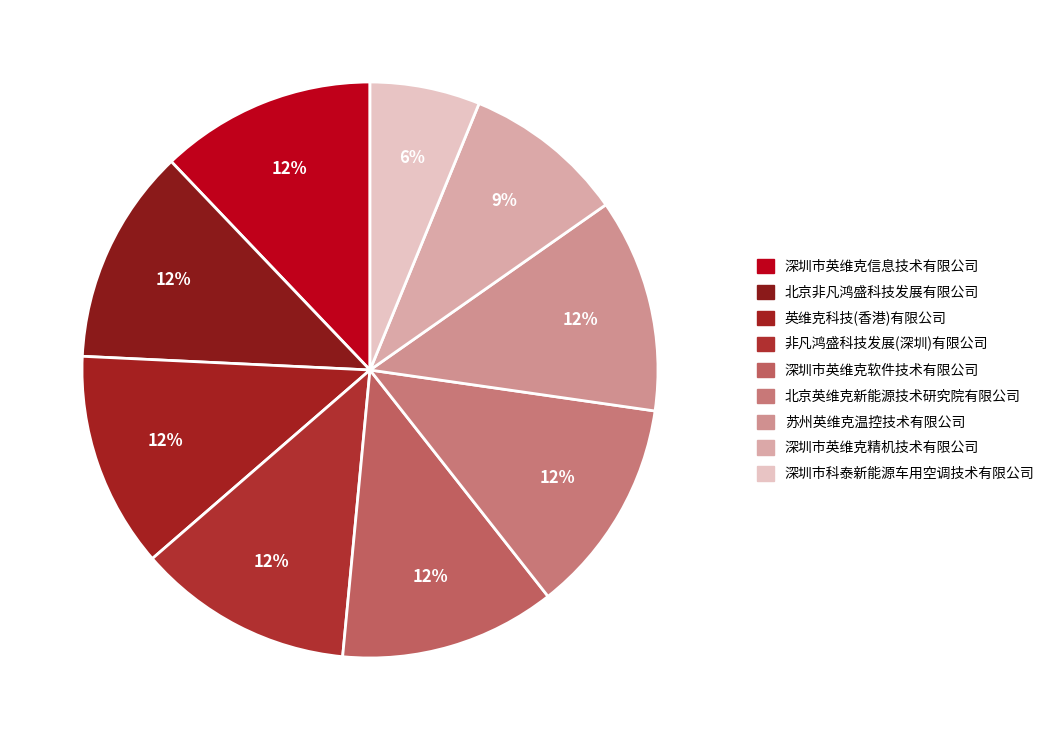

How many slices are in this pie chart?

9